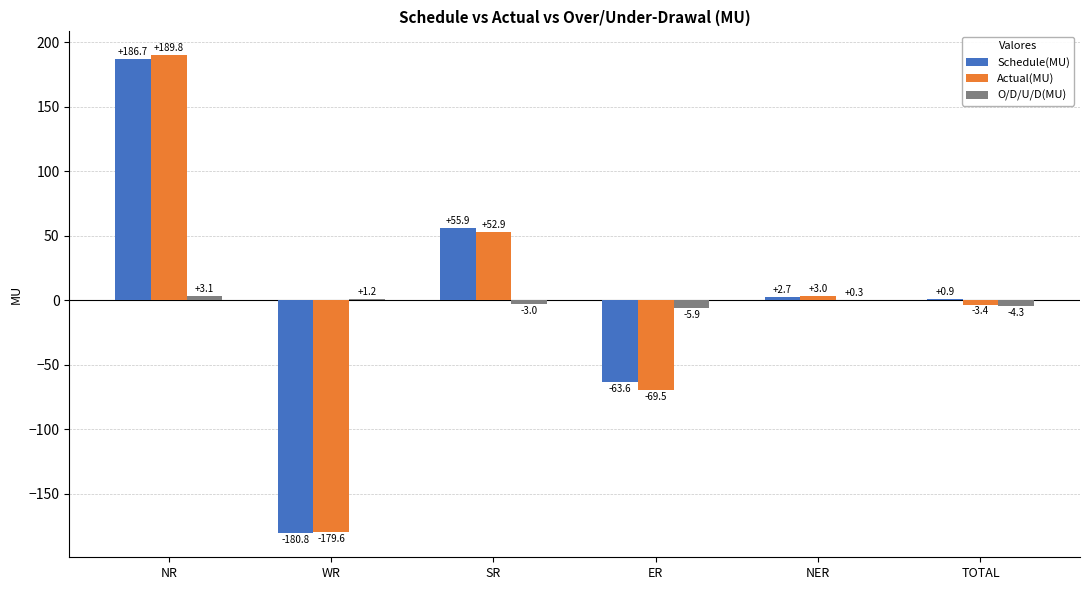

Which label corresponds to the largest value in the chart?

NR